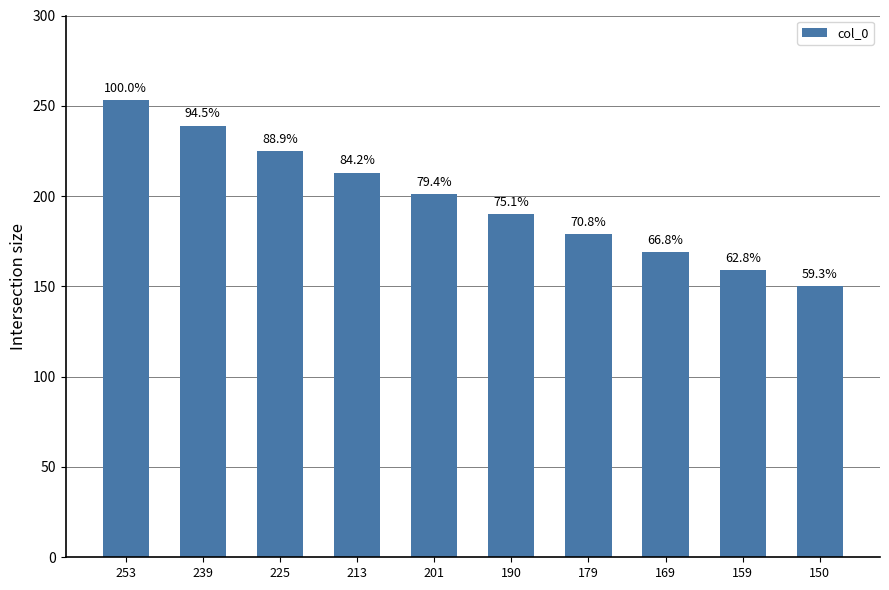

What is the greatest value displayed?

253